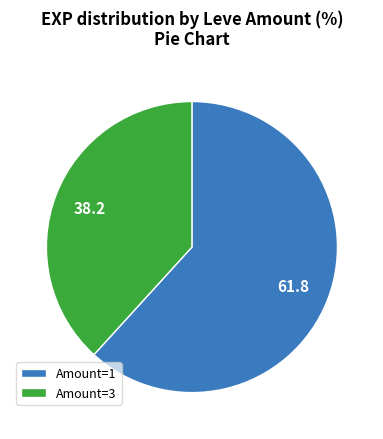

Rank the categories by value from lowest to highest.

Amount=3, Amount=1